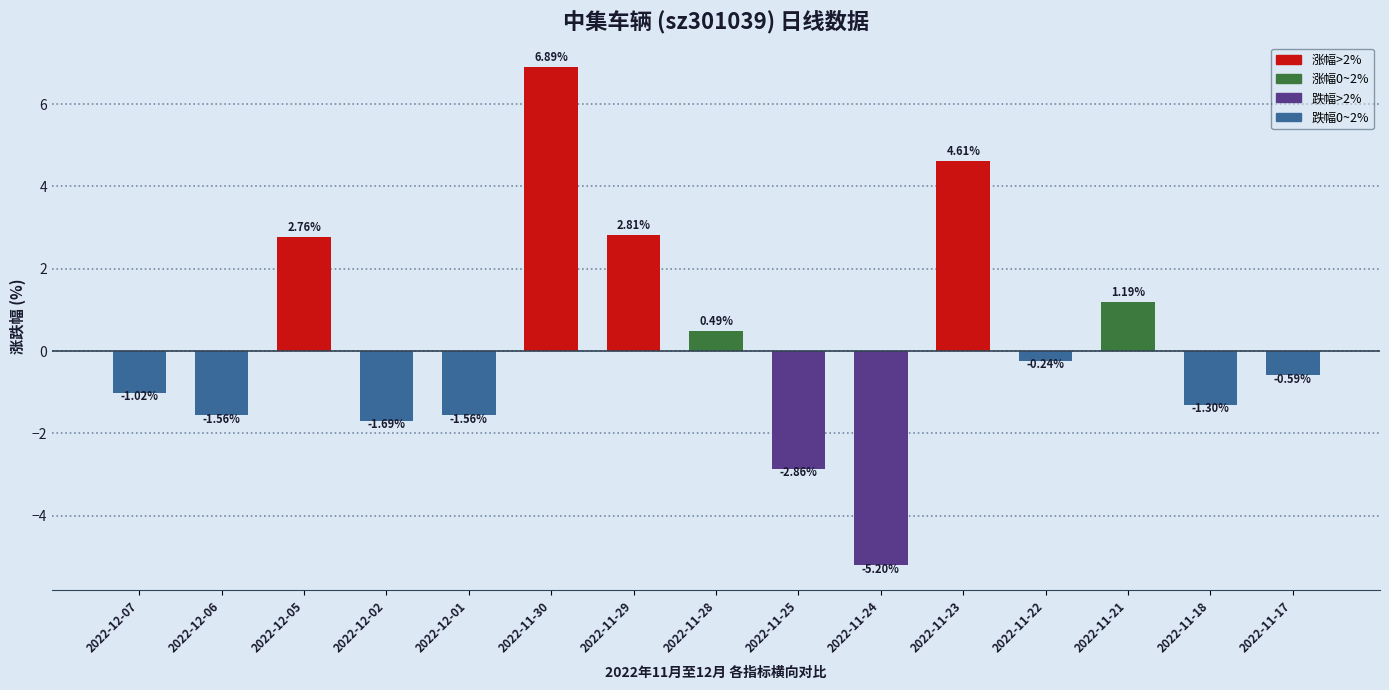

What is the sum of the values at 2022-12-02 and 2022-12-06?

-3.2